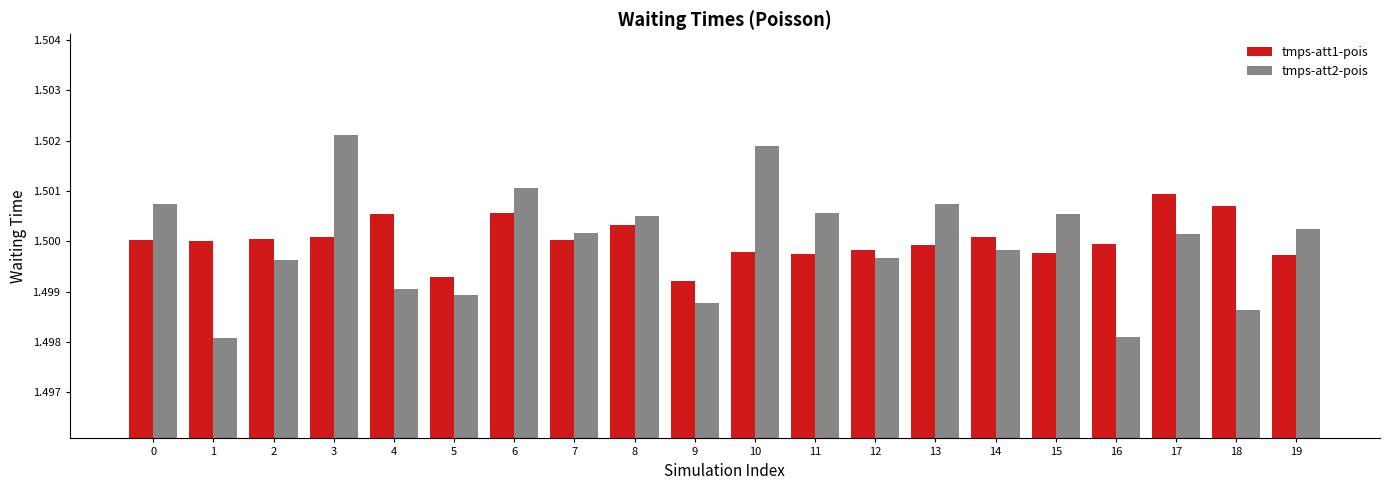

List the series in order of their peak value, lowest first.

tmps-att1-pois, tmps-att2-pois